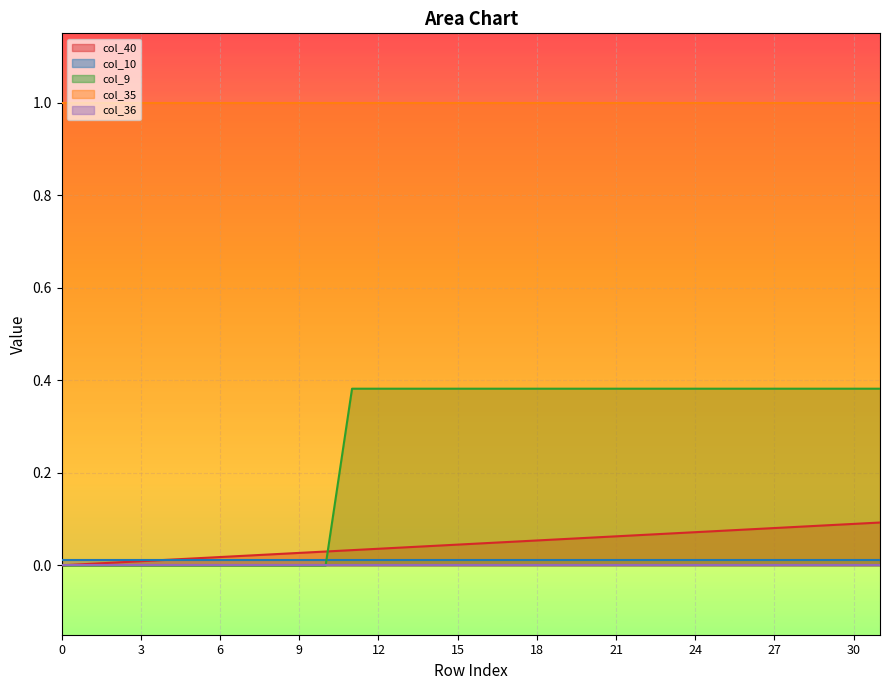

What is the difference between the highest and lowest values at 6?

1.0